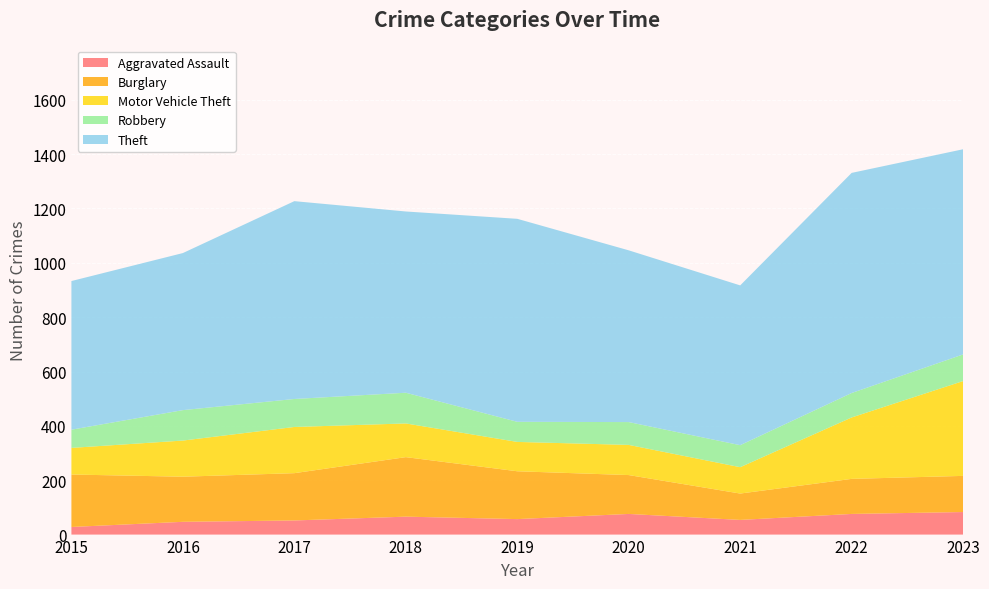

Reading left to right, extract all data points from this chart.

Aggravated Assault: 2015=28	2016=47	2017=52	2018=66	2019=57	2020=76	2021=54	2022=76	2023=83
Burglary: 2015=193	2016=166	2017=174	2018=219	2019=176	2020=143	2021=97	2022=129	2023=133
Motor Vehicle Theft: 2015=98	2016=133	2017=170	2018=124	2019=108	2020=111	2021=97	2022=226	2023=349
Robbery: 2015=67	2016=112	2017=103	2018=113	2019=74	2020=84	2021=81	2022=90	2023=98
Theft: 2015=547	2016=578	2017=728	2018=667	2019=747	2020=632	2021=588	2022=810	2023=755